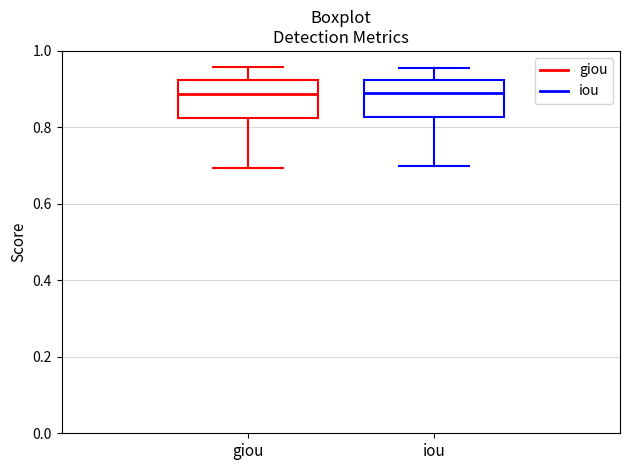

Reading left to right, transcribe this box plot: for each box, give where its median line is, the range the box spans, and where its two whiskers end, as read against the y-axis. The values are not printed on the chart, so give them approximately, as read against the axis.

giou: median 0.88, box 0.82 to 0.92, whiskers 0.70 to 0.96
iou: median 0.88, box 0.82 to 0.92, whiskers 0.70 to 0.96